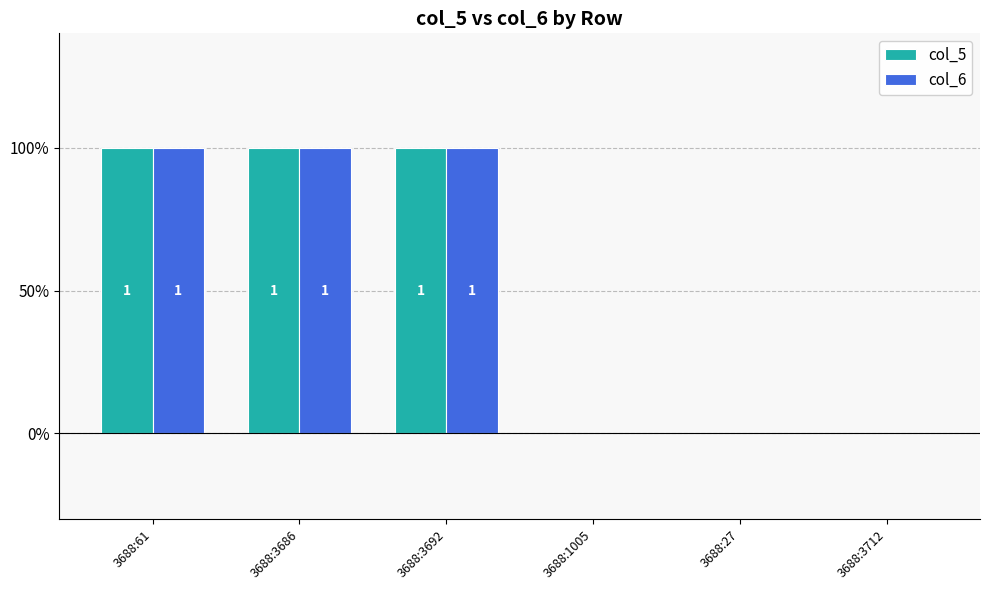

Does the chart contain stacked bars?

No